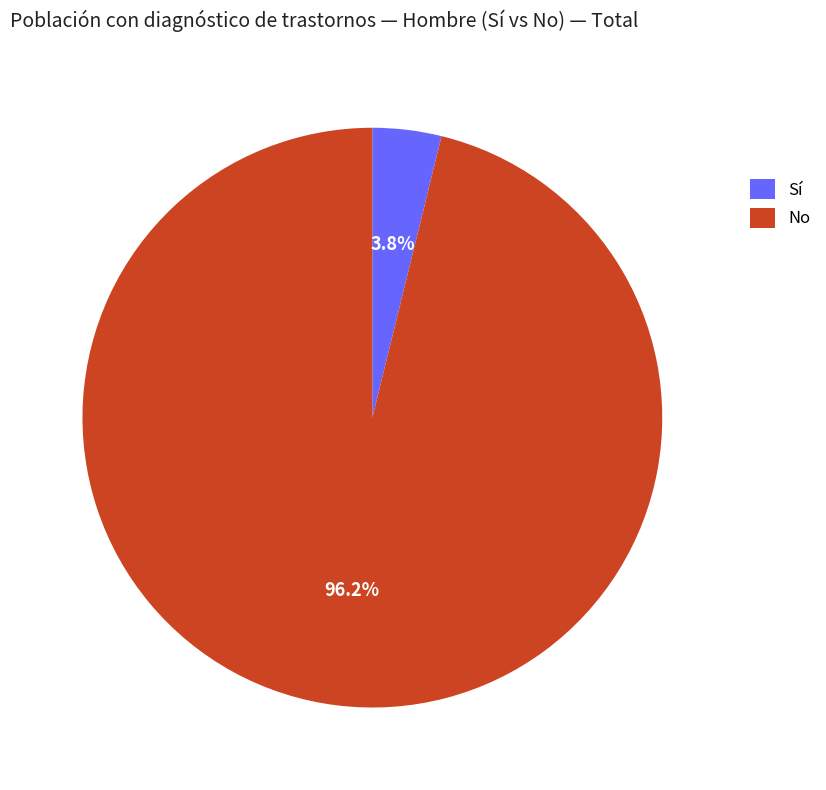

Rank the categories by value from highest to lowest.

No, Sí